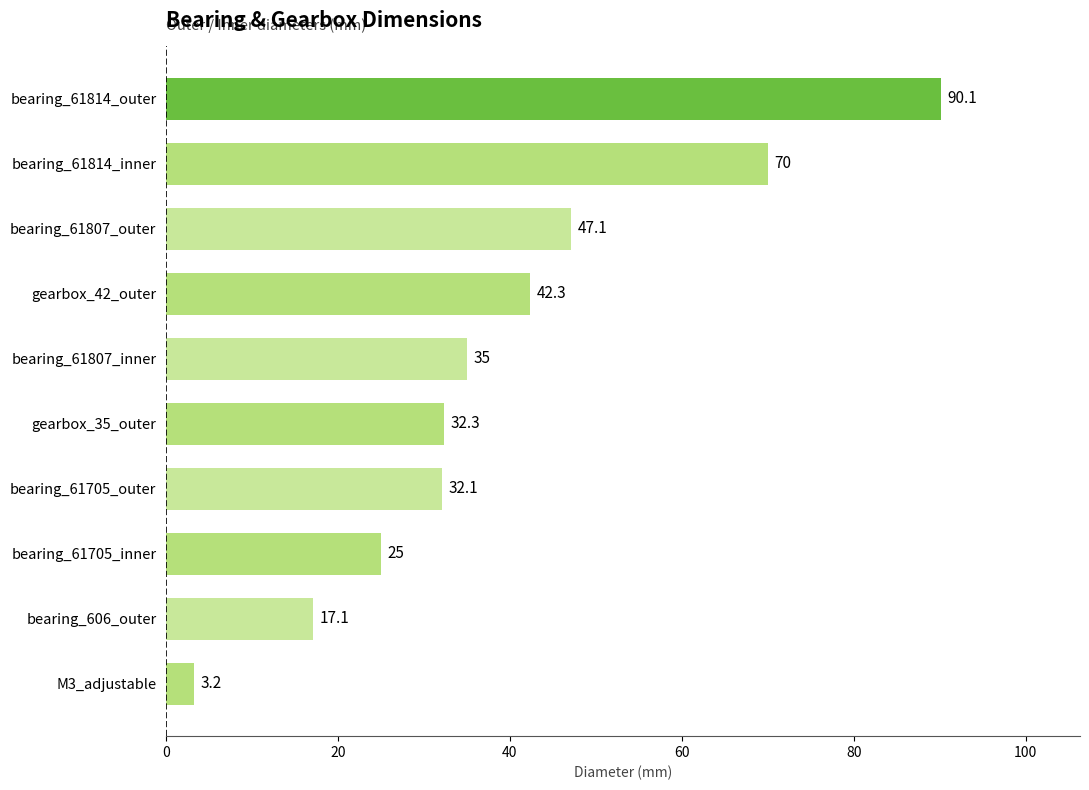

How many distinct data groups are displayed?

1